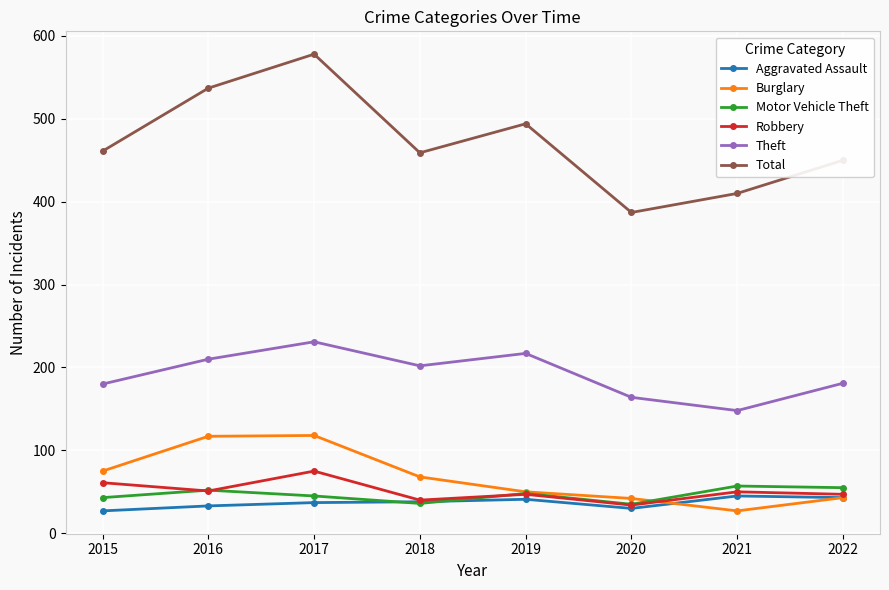

What is the highest value of the Motor Vehicle Theft series?

57